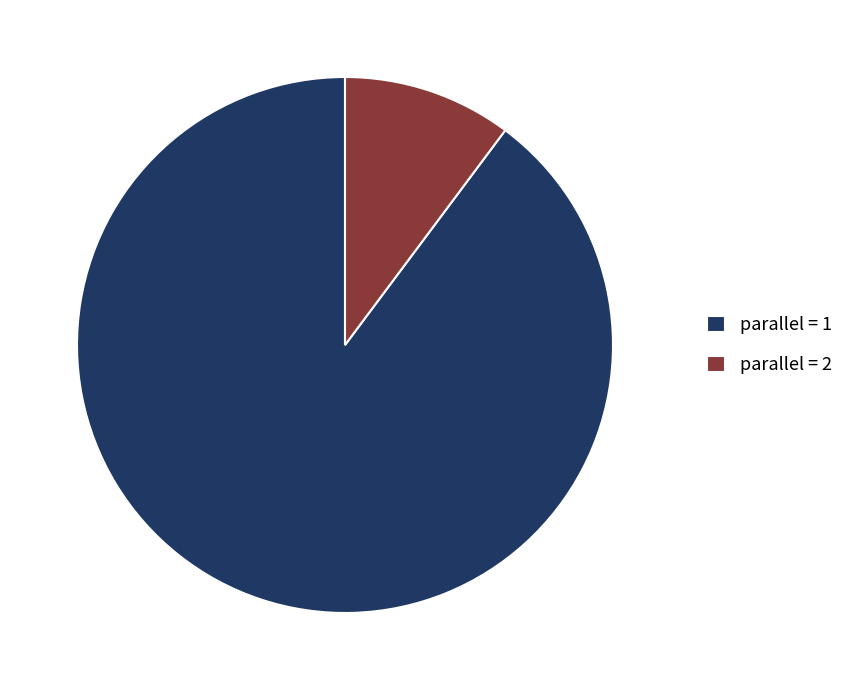

How many slices are in this pie chart?

2